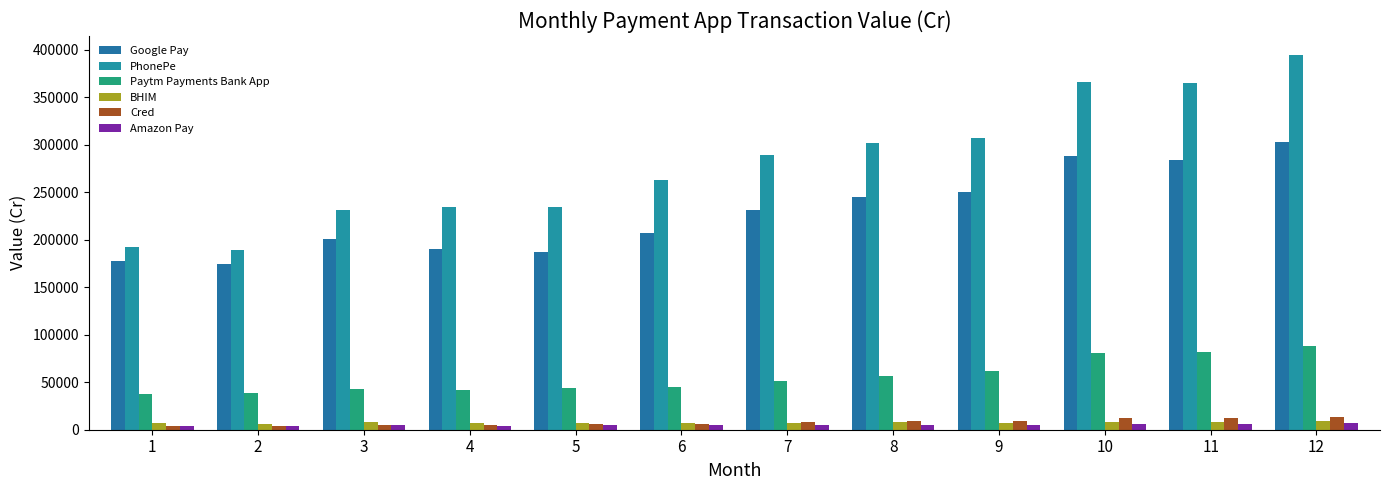

How many values in the BHIM series are below 7538?

6